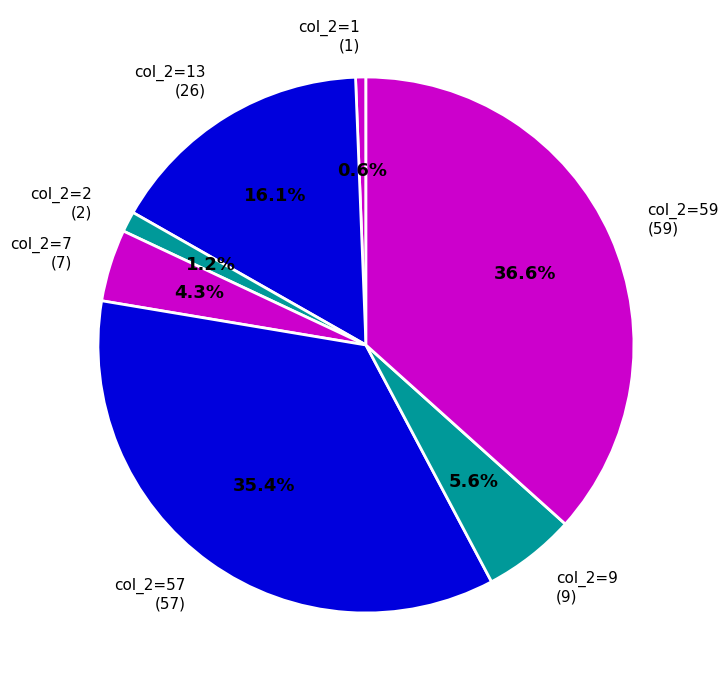

Does col_2=9 (9) represent more than half of the total?

No